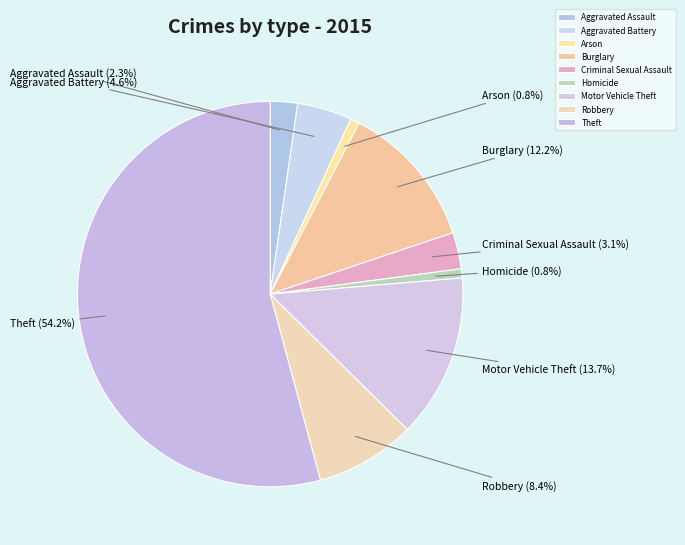

What percentage is the Aggravated Battery slice, to the nearest percent?

5%